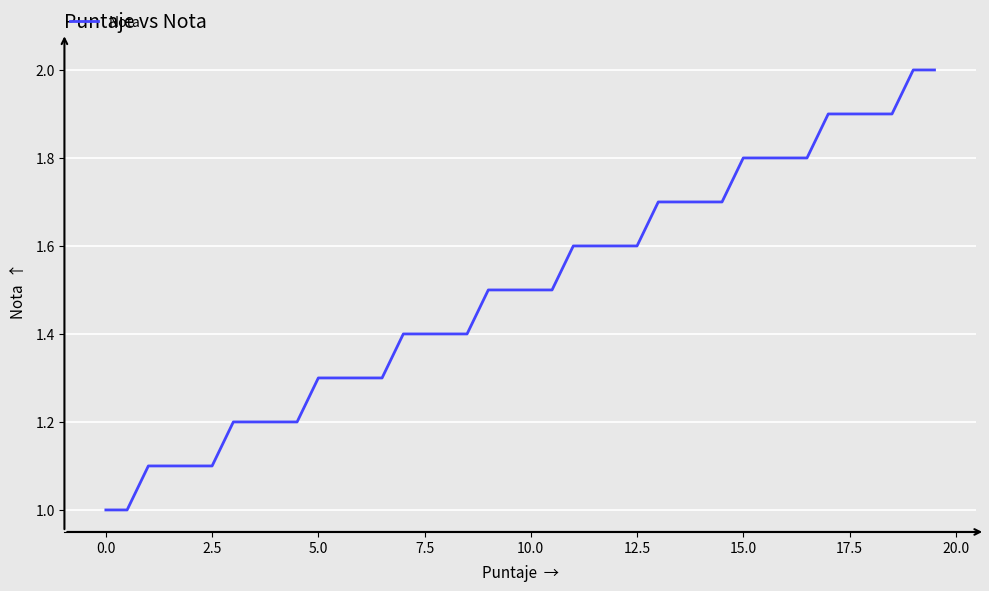

Does the chart have visible grid lines?

Yes